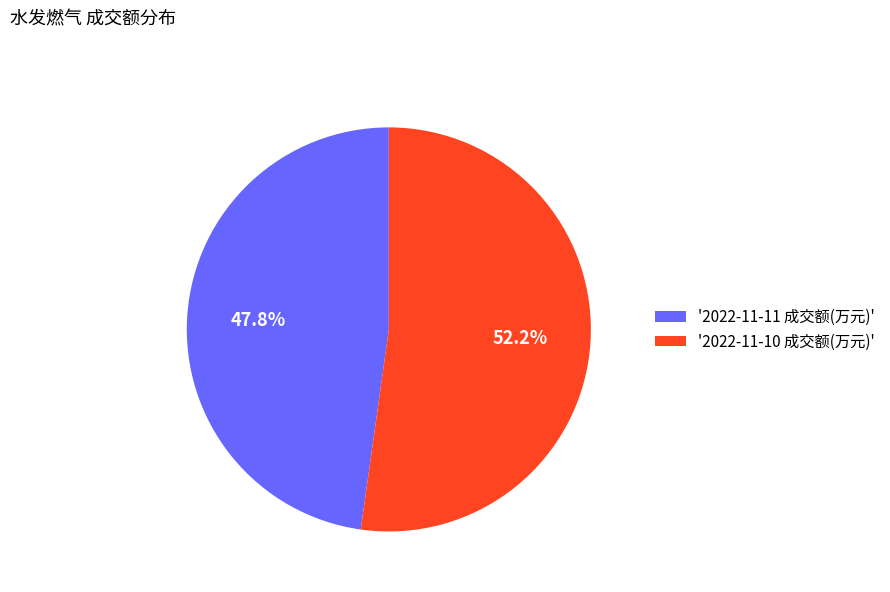

What is the majority slice?

'2022-11-10 成交额(万元)'